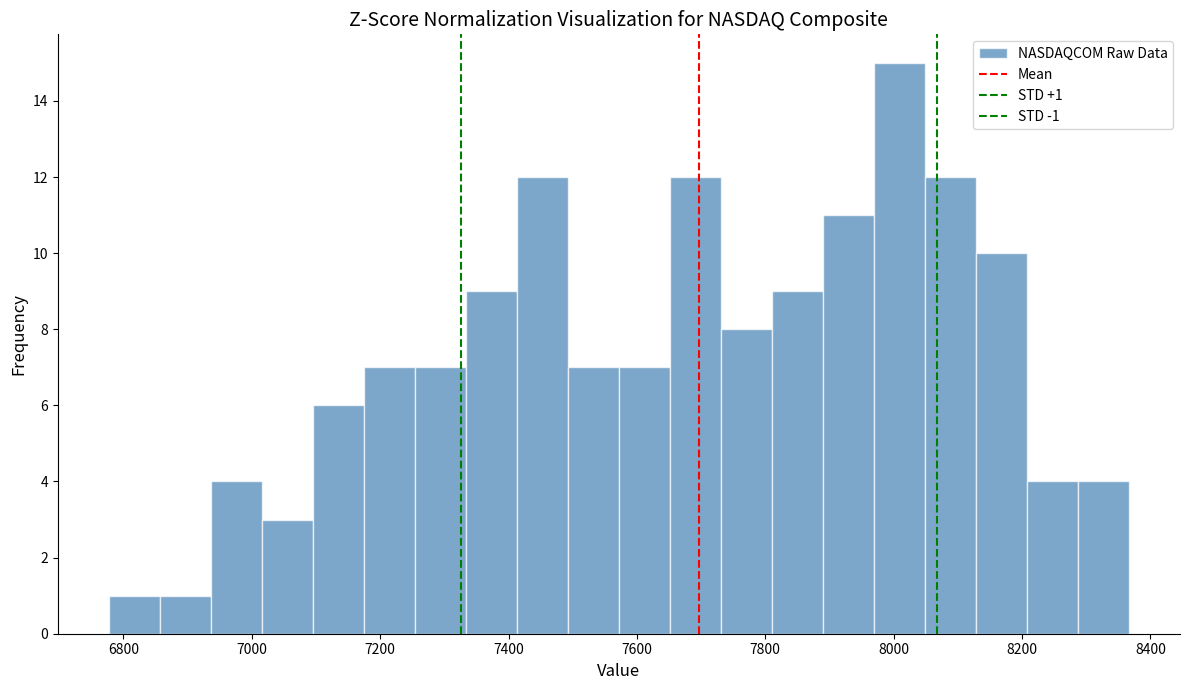

Read against the x-axis, roughly where is the centre of the tallest bar?

8000